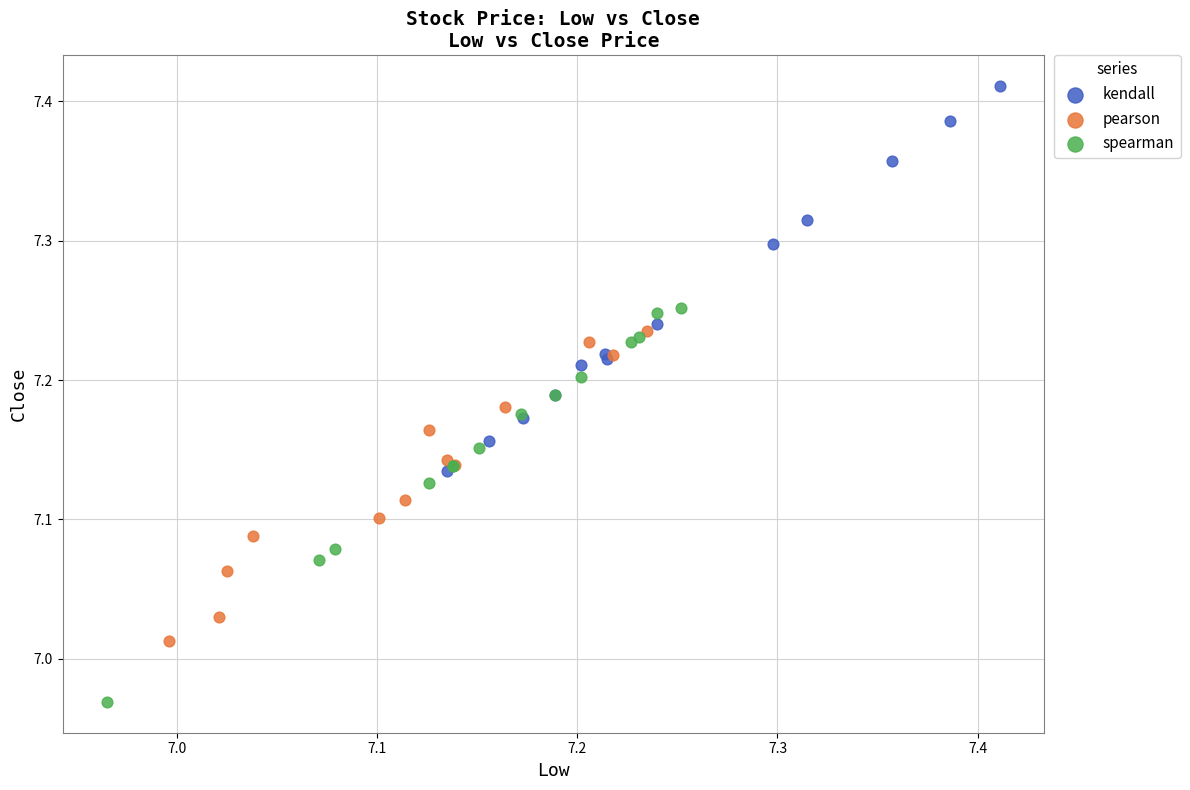

Which series contains the highest Y value?

kendall